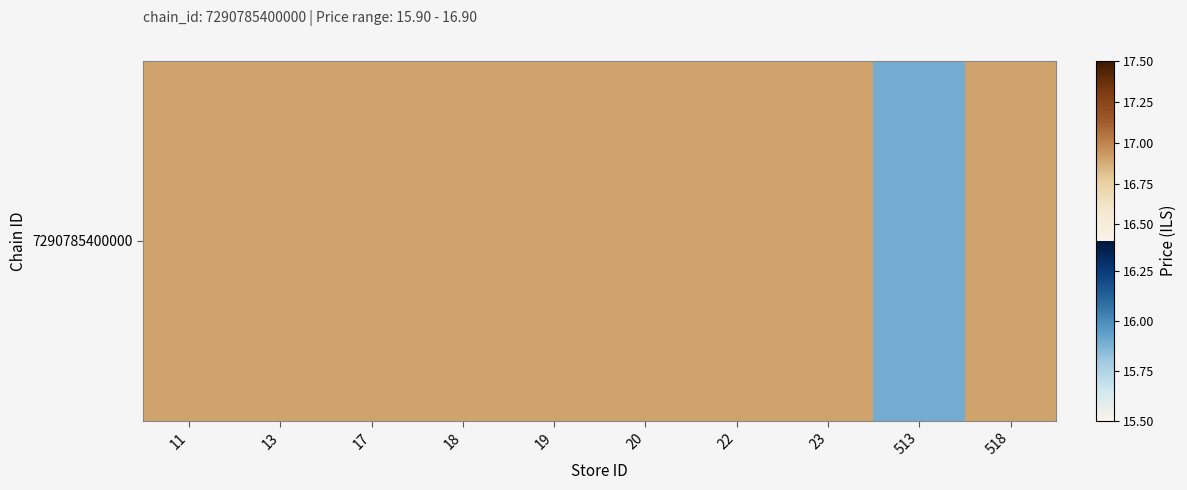

What is the difference between the values at 513 and 17?

1.0